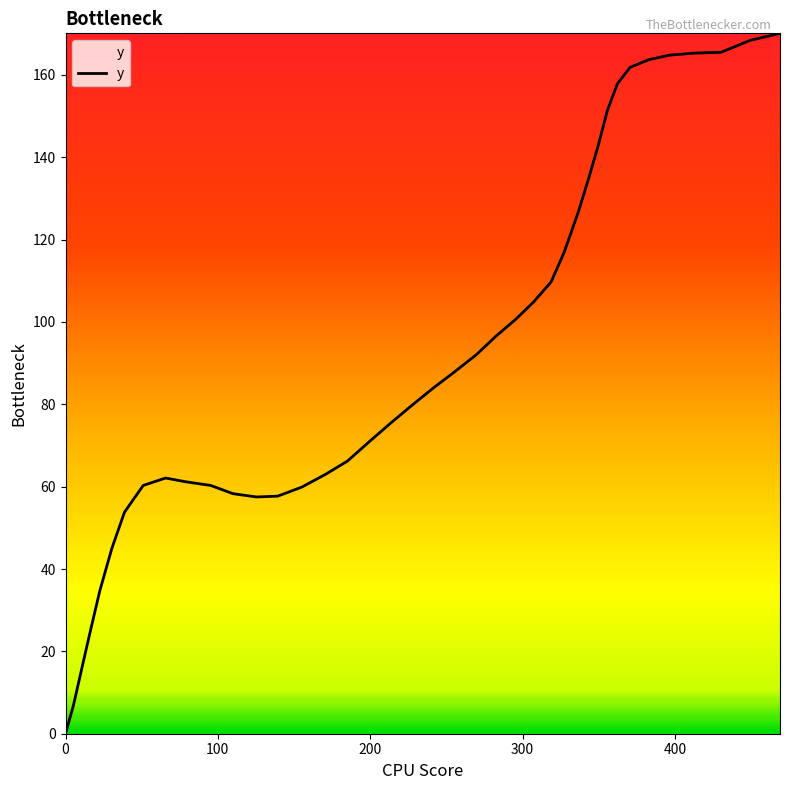

What is the difference between the maximum and minimum values?

170.1